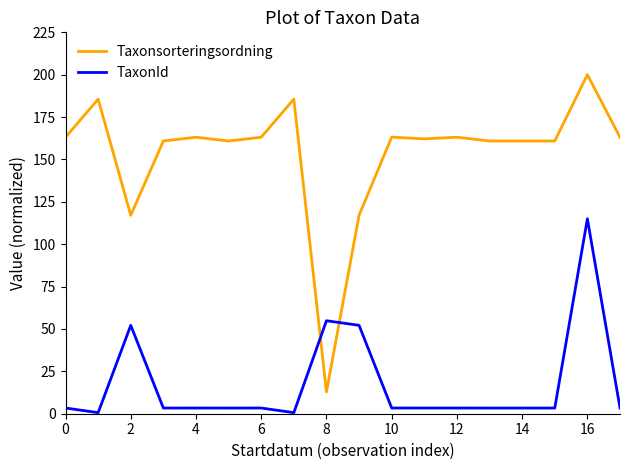

What is the difference between the second highest and minimum values in the TaxonId series?

54.2